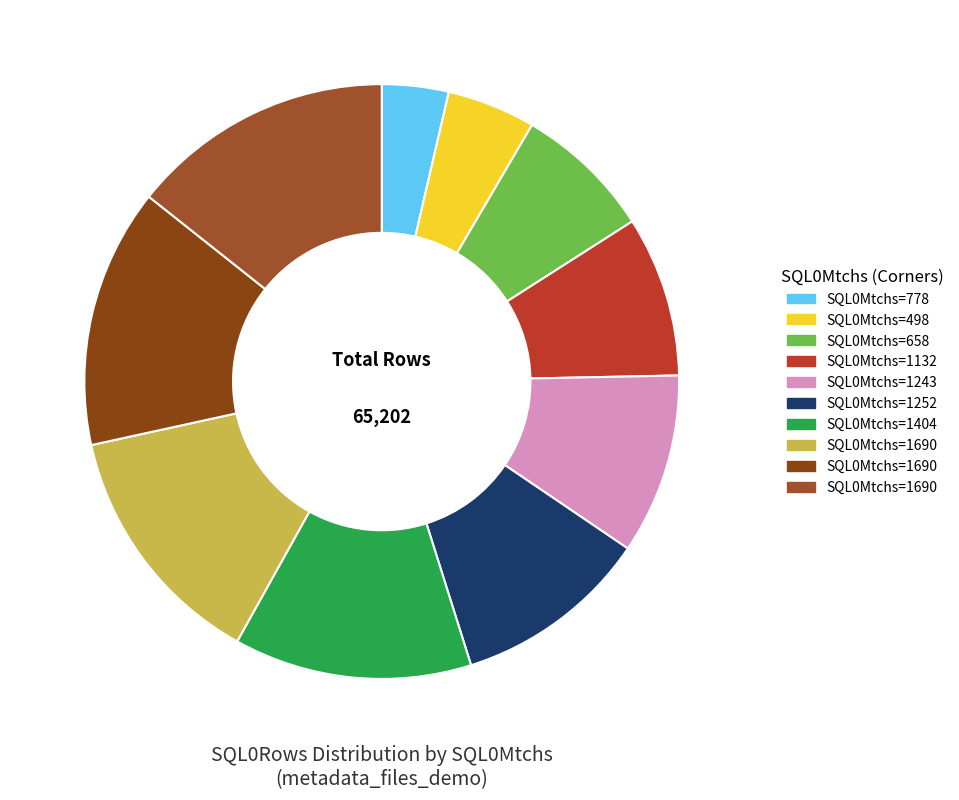

Count the number of slices in the pie.

10